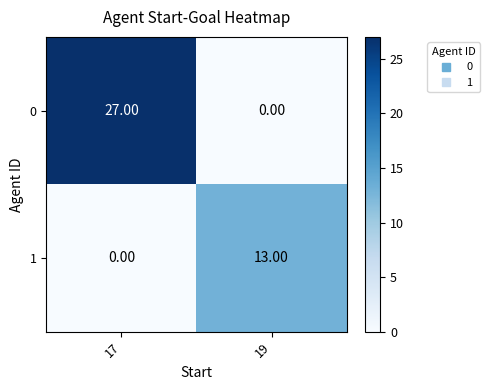

Rank the series by their average value, from highest to lowest.

0, 1